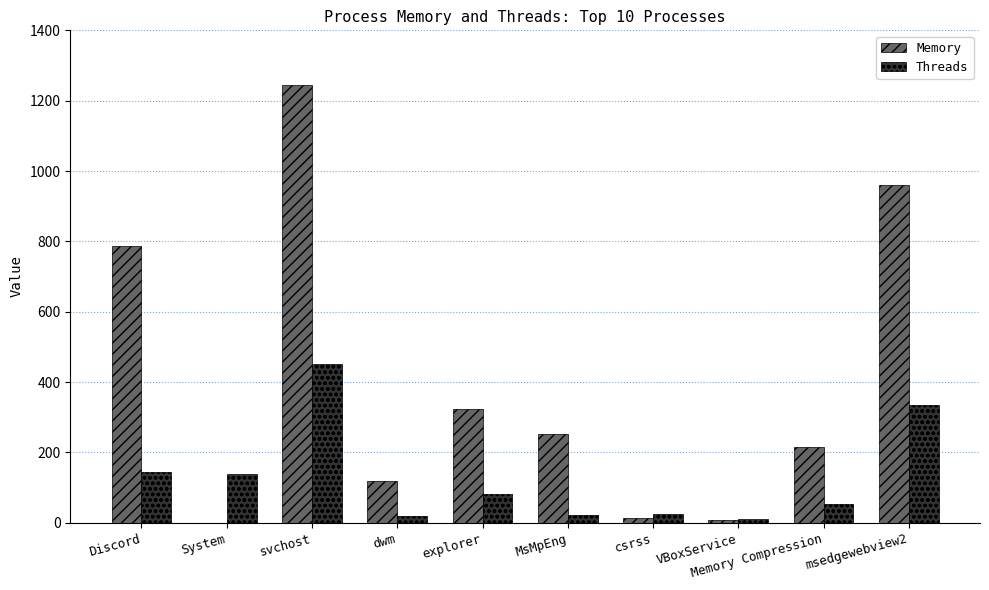

What are all the series names shown in the legend?

Memory, Threads